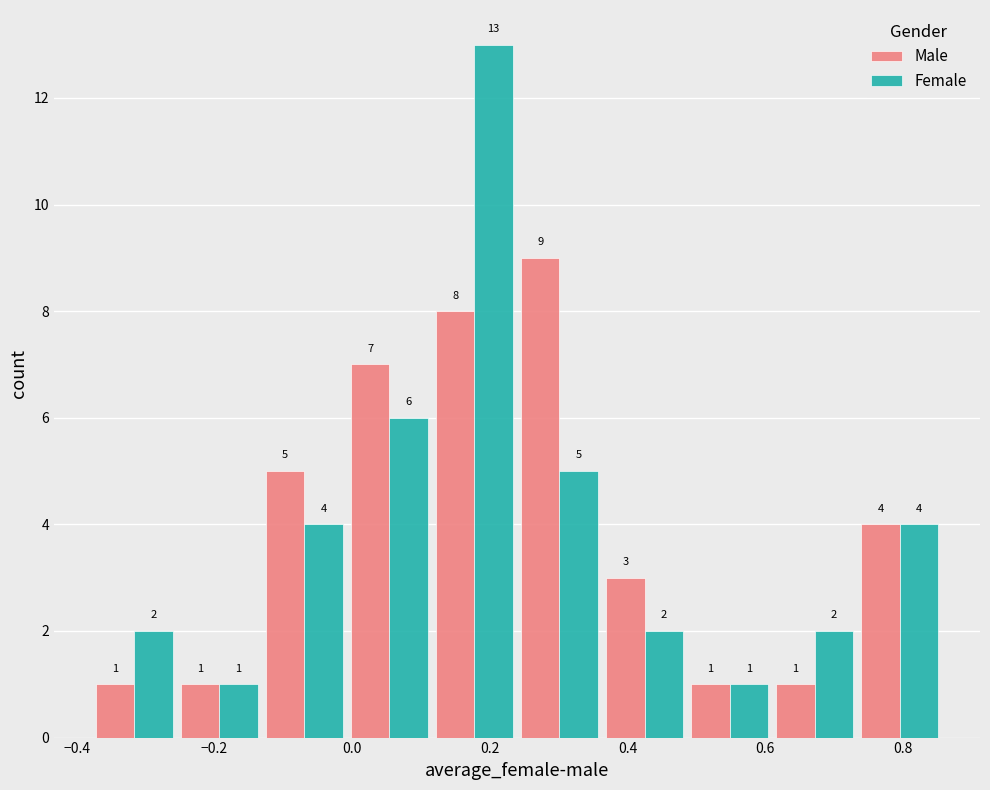

Reading left to right, list every range on the x-axis with the height of the bar of each series over it. The bar edges are not printed on the chart, so give them approximately, as read against the axis.

-0.38 to -0.26: Male=1	Female=2
-0.26 to -0.14: Male=1	Female=1
-0.14 to 0.00: Male=5	Female=4
0.00 to 0.12: Male=7	Female=6
0.12 to 0.24: Male=8	Female=13
0.24 to 0.36: Male=9	Female=5
0.36 to 0.48: Male=3	Female=2
0.48 to 0.62: Male=1	Female=1
0.62 to 0.74: Male=1	Female=2
0.74 to 0.86: Male=4	Female=4